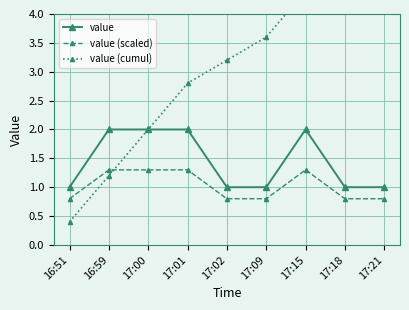

Reading left to right, extract all data points from this chart.

value: 16:51=1.0	16:59=2.0	17:00=2.0	17:01=2.0	17:02=1.0	17:09=1.0	17:15=2.0	17:18=1.0	17:21=1.0
value (scaled): 16:51=0.8	16:59=1.3	17:00=1.3	17:01=1.3	17:02=0.8	17:09=0.8	17:15=1.3	17:18=0.8	17:21=0.8
value (cumul): 16:51=0.4	16:59=1.2	17:00=2.0	17:01=2.8	17:02=3.2	17:09=3.6	17:15=4.4	17:18=4.8	17:21=5.2